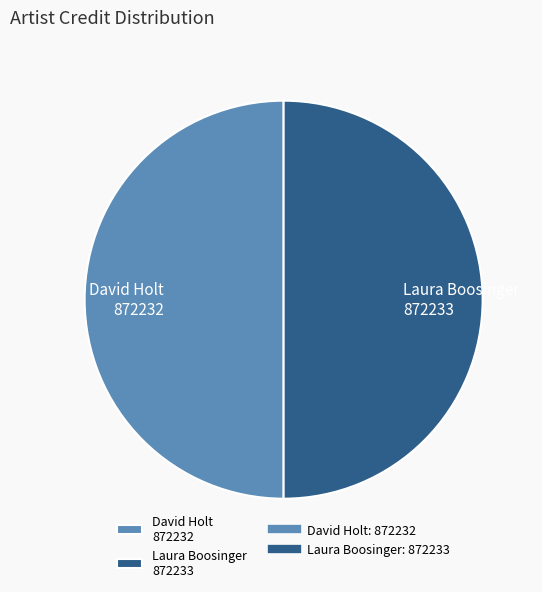

Do Laura Boosinger 872233 and David Holt 872232 together represent more than half of the pie?

Yes